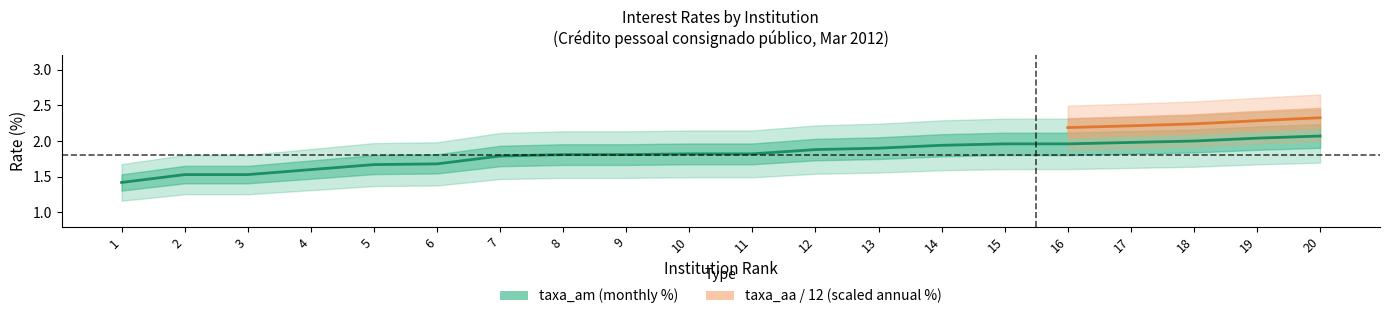

Reading left to right, transcribe all the data shown in this chart.

1=1.4	2=1.5	3=1.5	4=1.6	5=1.7	6=1.7	7=1.8	8=1.8	9=1.8	10=1.8	11=1.8	12=1.9	13=1.9	14=1.9	15=2.0	16=2.0	17=2.0	18=2.0	19=2.0	20=2.1